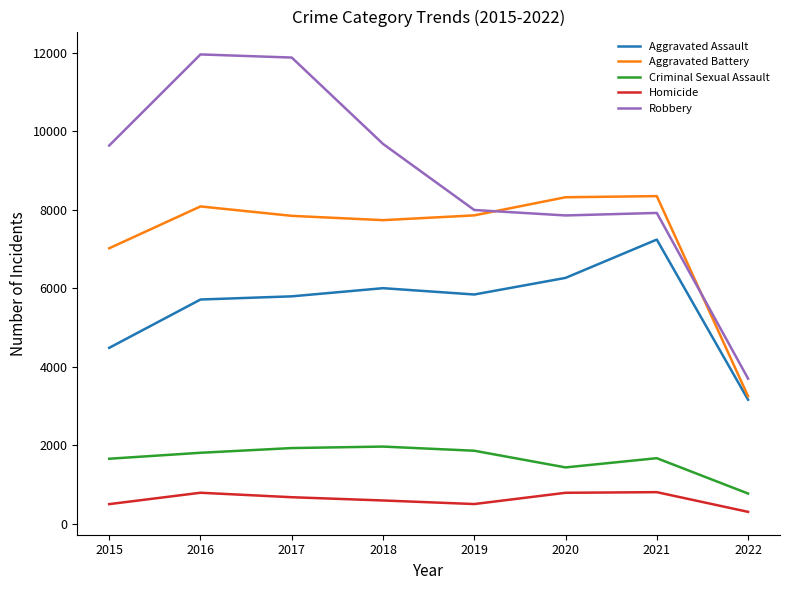

Which series has the largest total across all categories?

Robbery